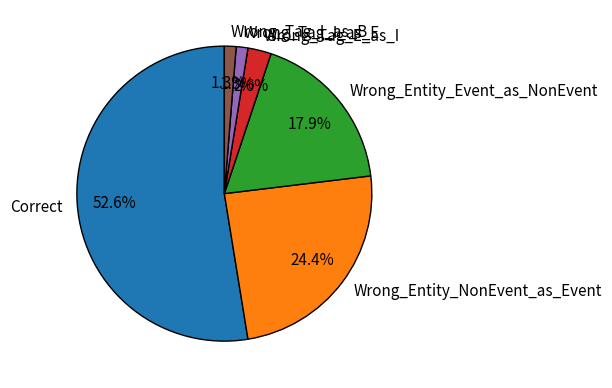

Which category has the biggest portion of the pie?

Correct